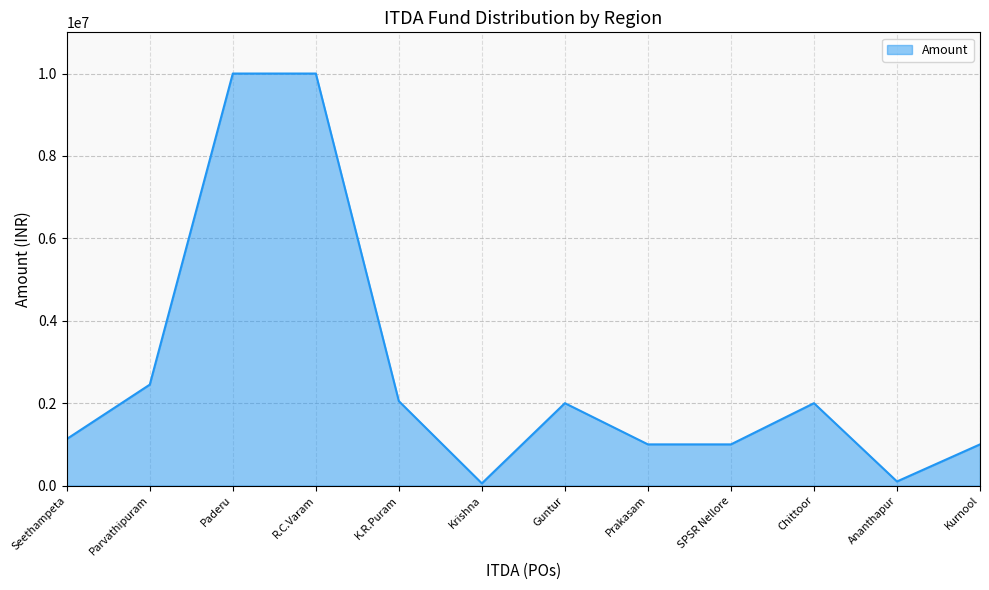

What is the greatest value displayed?

10000000